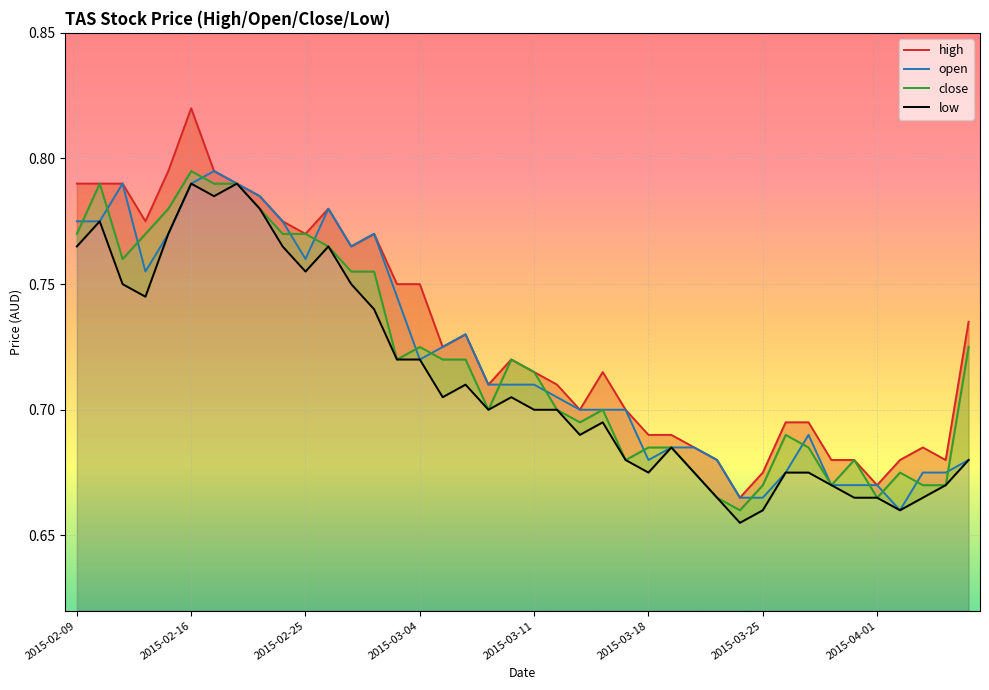

How many categories are shown in the chart?

40